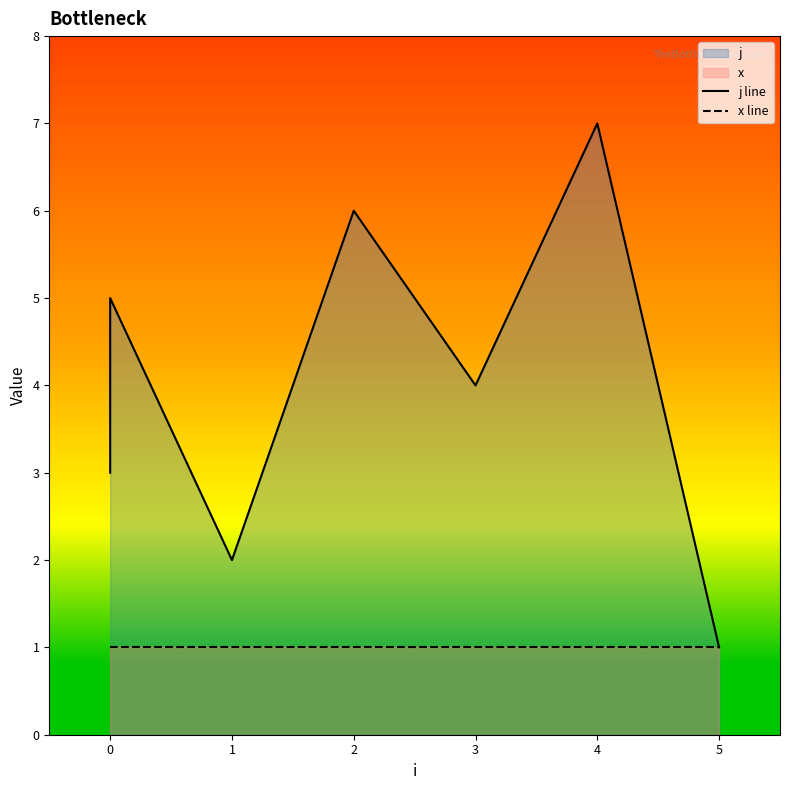

What is the minimum value shown in the chart?

1